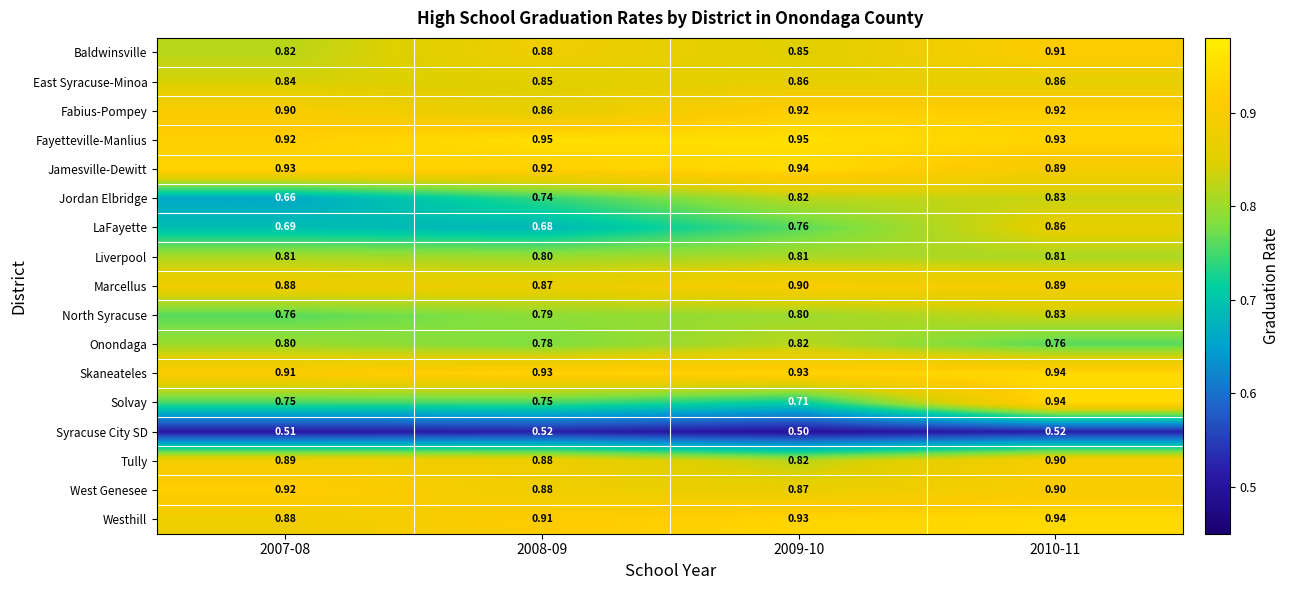

Which series has the largest total across all categories?

Fayetteville-Manlius